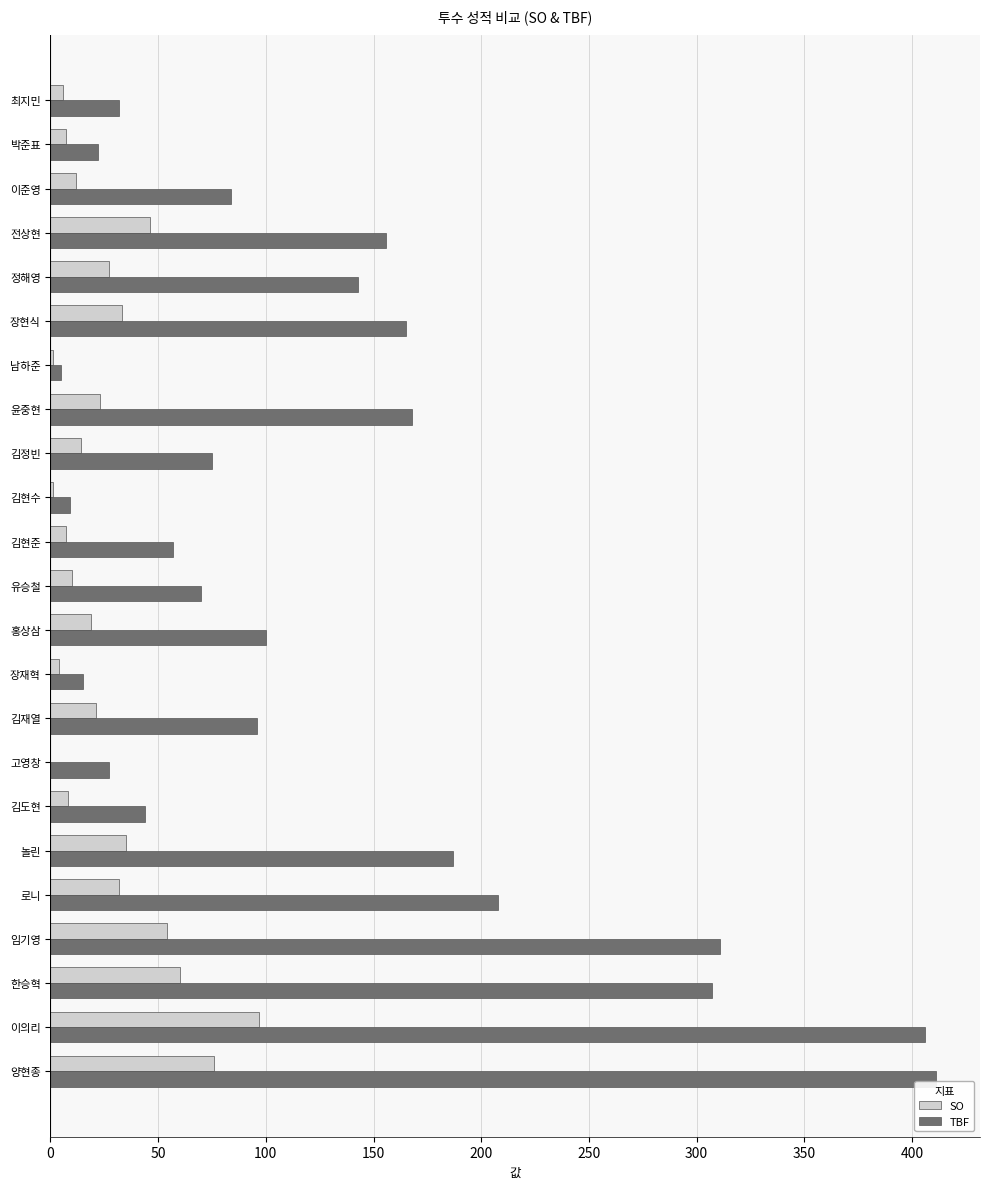

The value of TBF at 양현종 is 715. True or false?

False